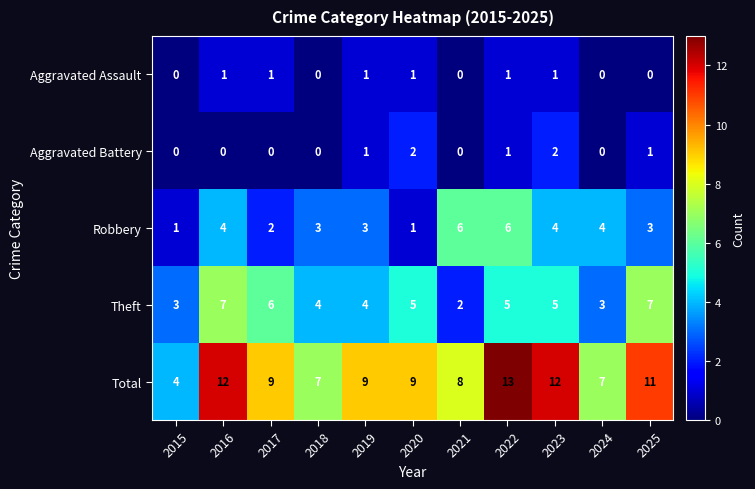

How many categories are shown in the chart?

11